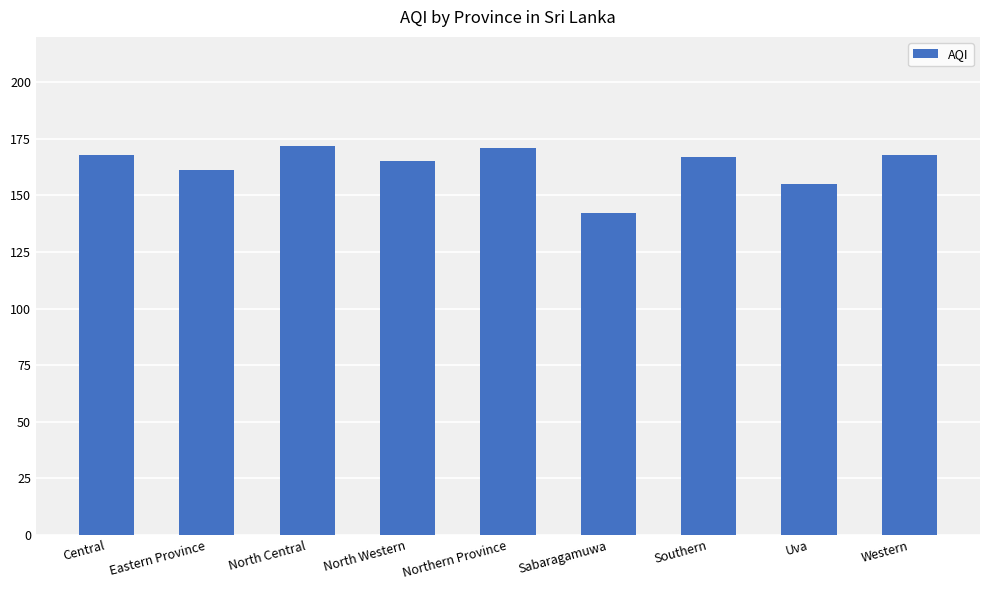

How many values are below 167?

4